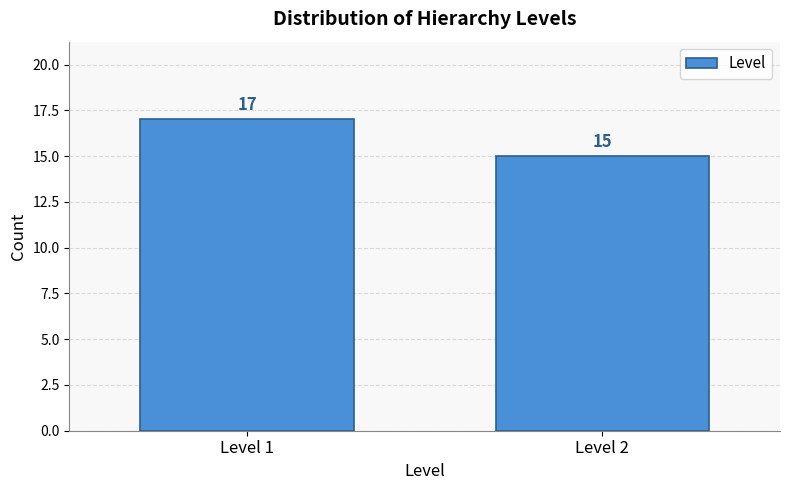

Reading left to right, list all the values displayed in this chart.

17	15